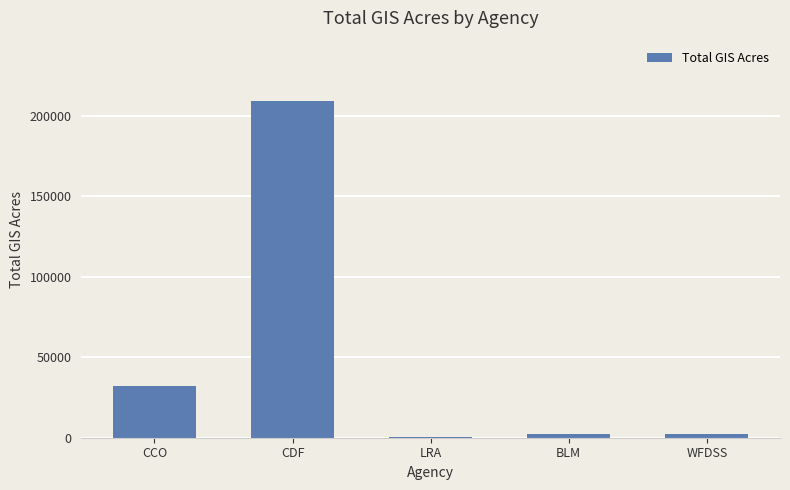

Between CCO and CDF, which is larger?

CDF